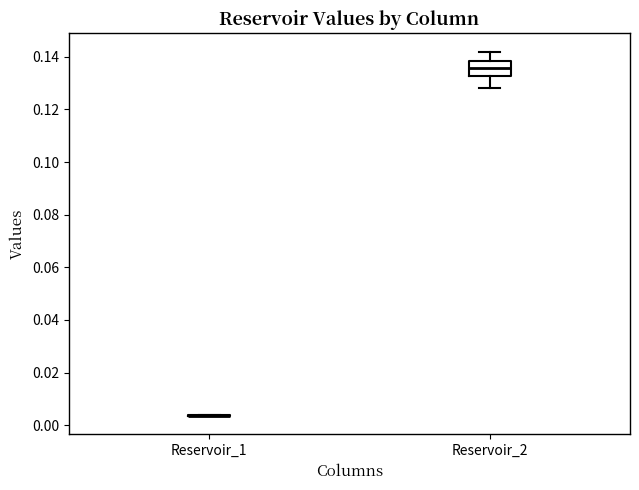

Reading left to right, read every box against the y-axis: the position of its median line, the range the box covers, and the ends of its whiskers. The values are not printed on the chart, so give them approximately, as read against the axis.

Reservoir_1: box collapsed to a line at 0.004, whiskers 0.004 to 0.004
Reservoir_2: median 0.136, box 0.132 to 0.138, whiskers 0.128 to 0.142